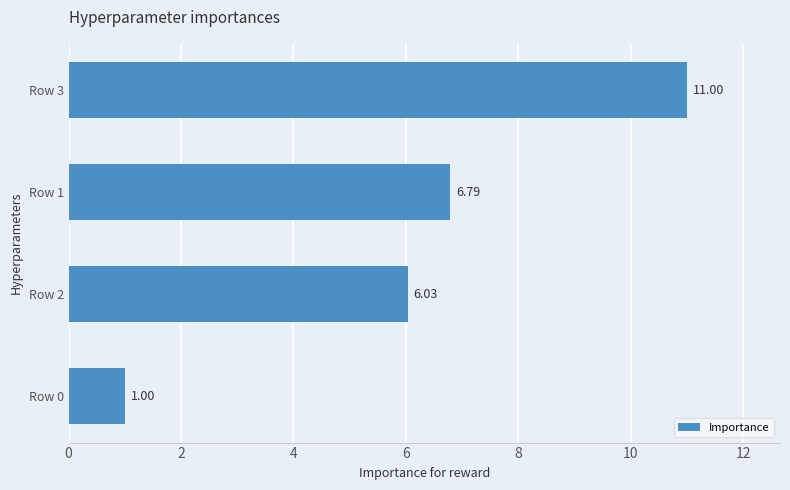

Which has a higher value, Row 0 or Row 1?

Row 1